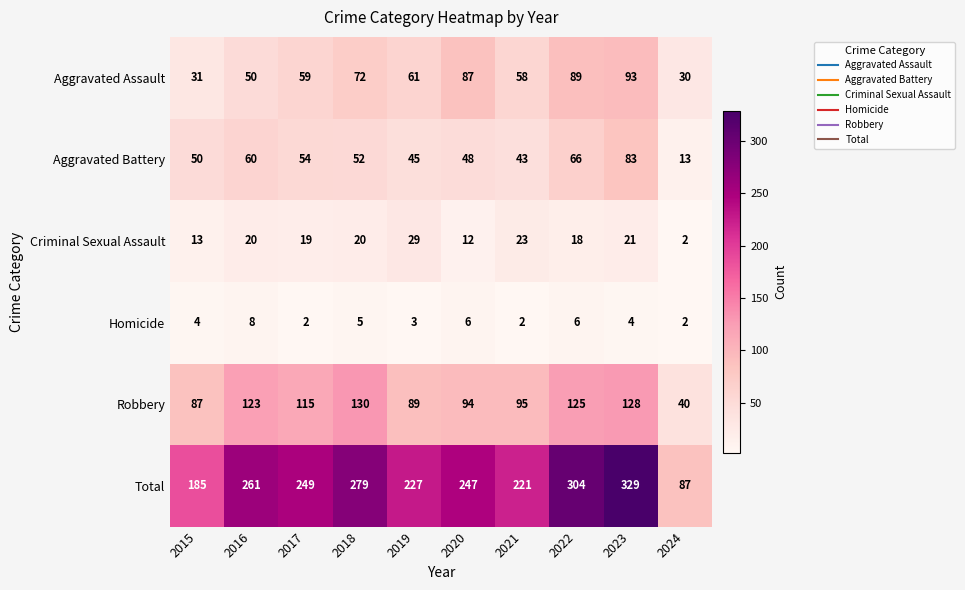

At which category is the sum across all series the highest?

2023